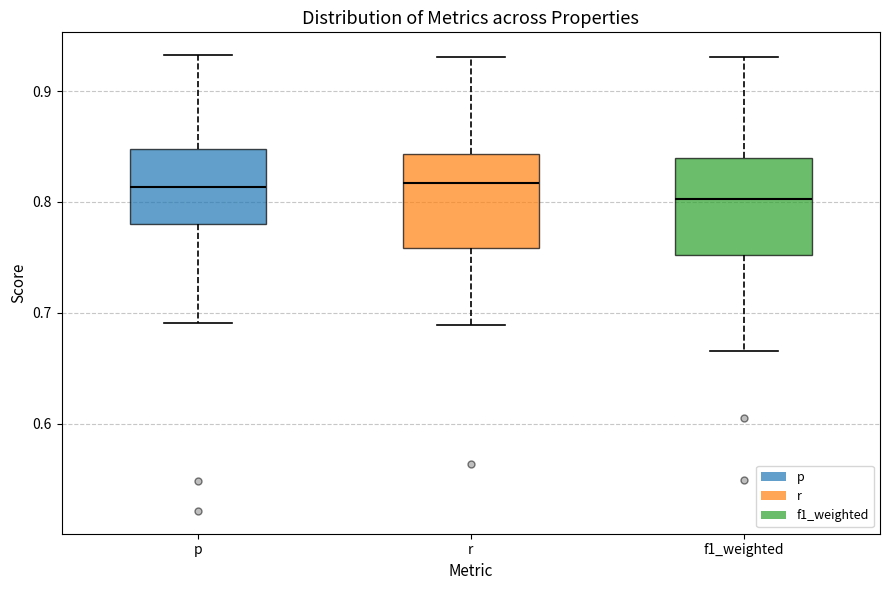

Reading left to right, read every box against the y-axis: the position of its median line, the range the box covers, and the ends of its whiskers. The values are not printed on the chart, so give them approximately, as read against the axis.

p: median 0.81, box 0.78 to 0.85, whiskers 0.69 to 0.93
r: median 0.82, box 0.76 to 0.84, whiskers 0.69 to 0.93
f1_weighted: median 0.80, box 0.75 to 0.84, whiskers 0.67 to 0.93